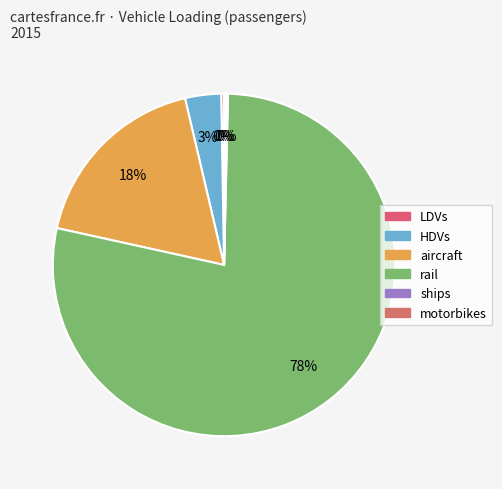

Is it true that rail is 78% of the pie?

True